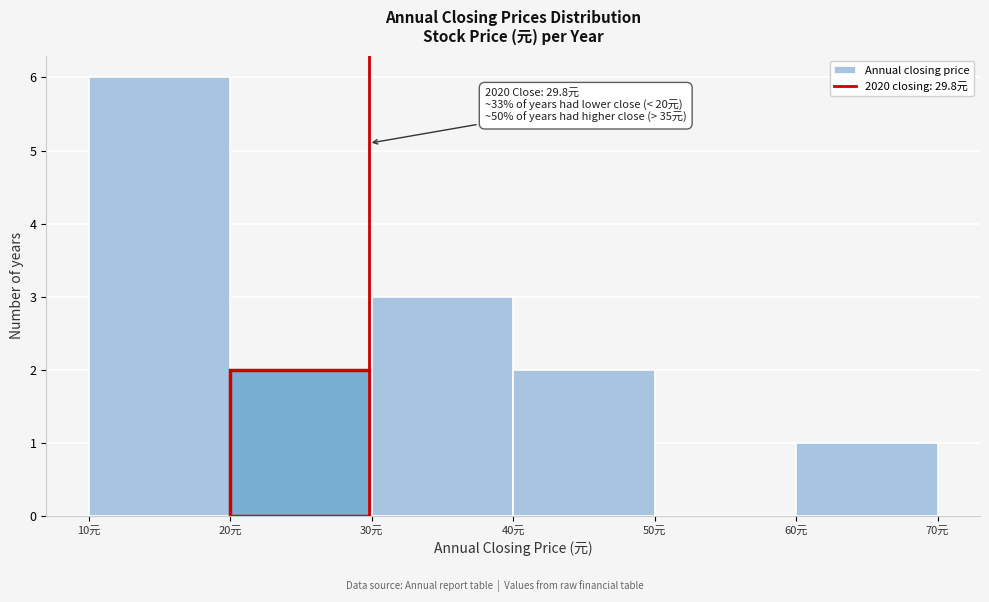

Which range on the x-axis has the tallest bar?

10 to 20